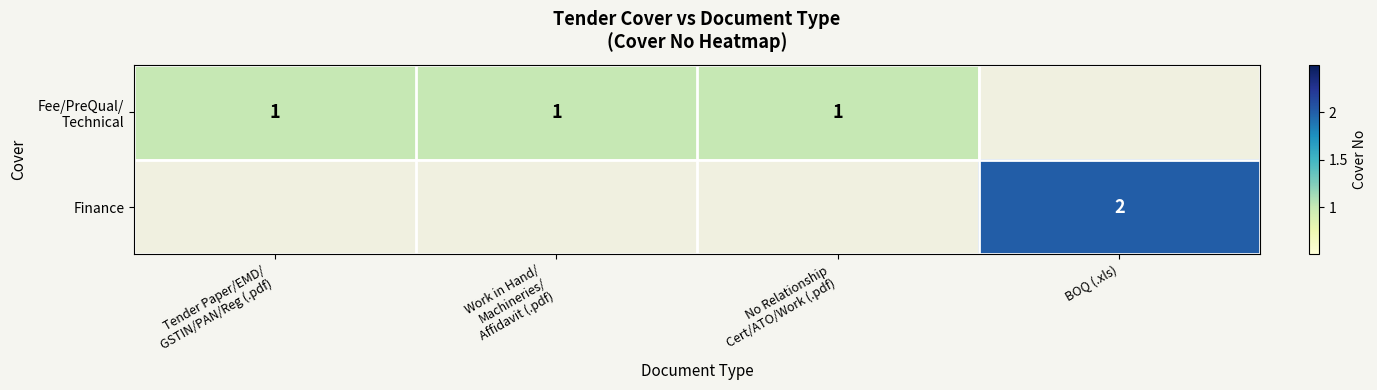

Is it true that Finance equals 3 at BOQ (.xls)?

False